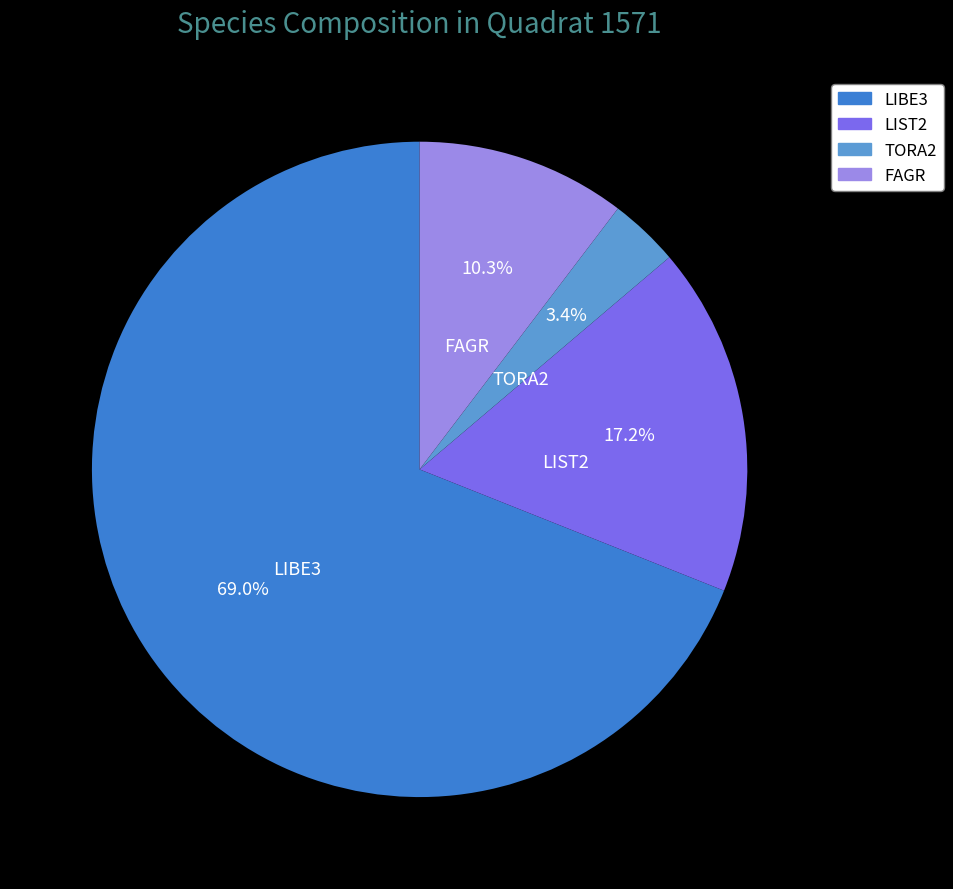

Which slice is the largest?

LIBE3